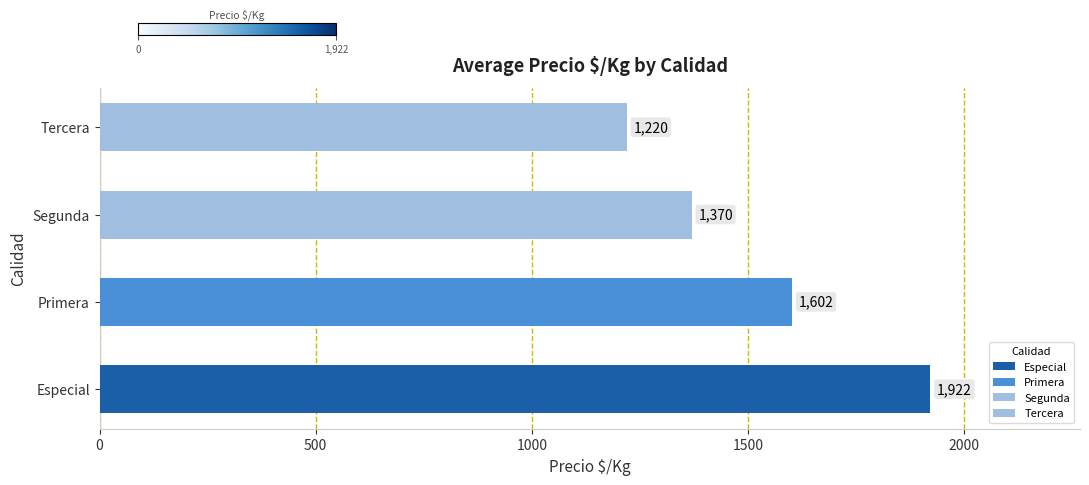

Does the chart contain stacked bars?

No